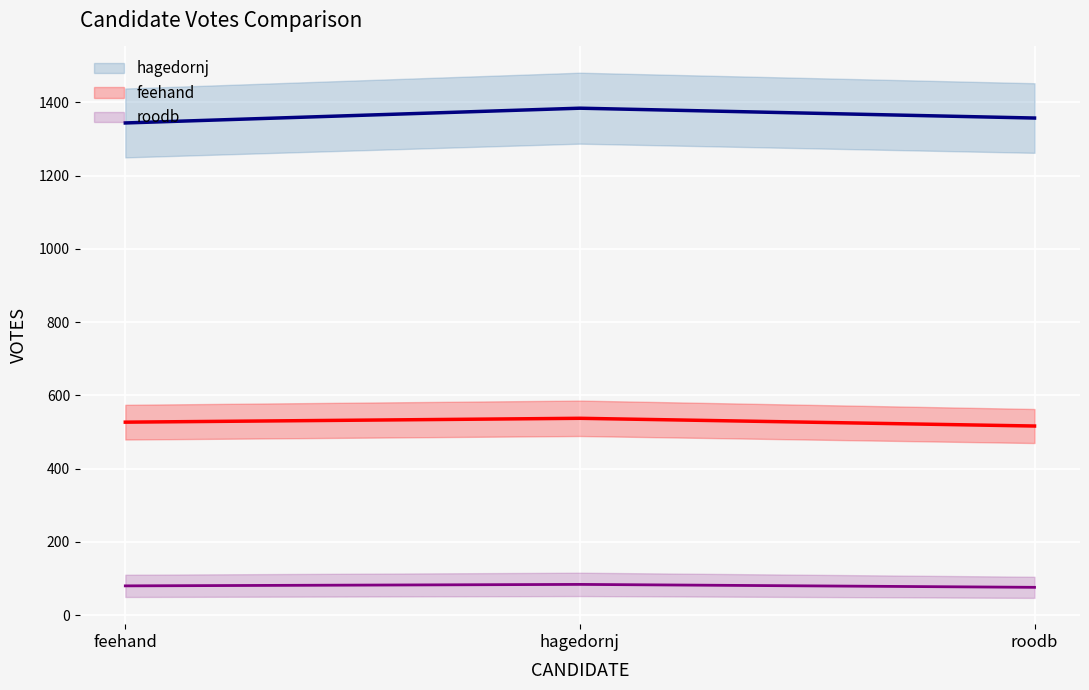

How many lines are shown in the chart?

3